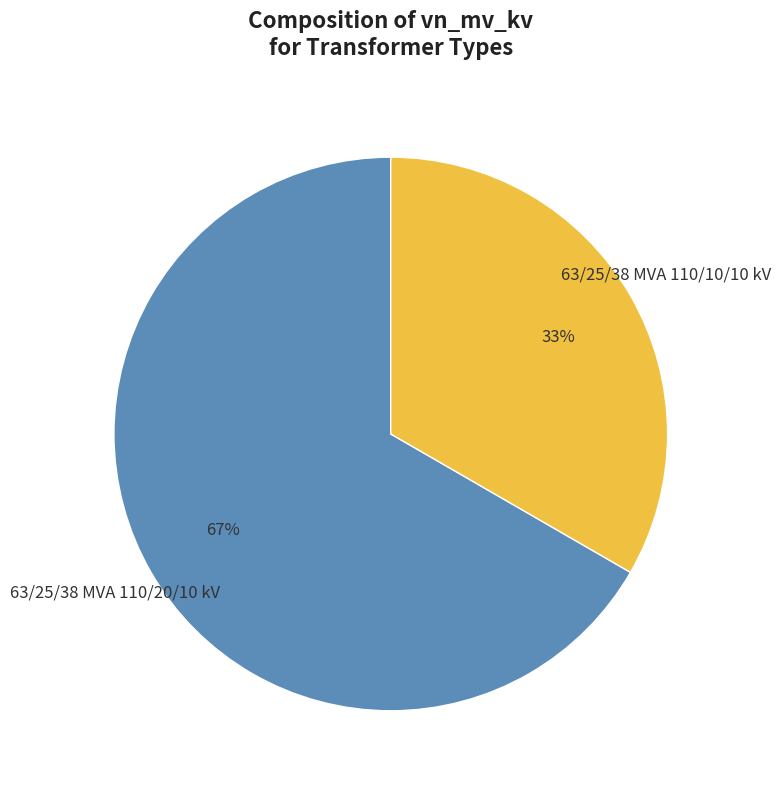

Do 63/25/38 MVA 110/20/10 kV and 63/25/38 MVA 110/10/10 kV together represent more than half of the pie?

Yes